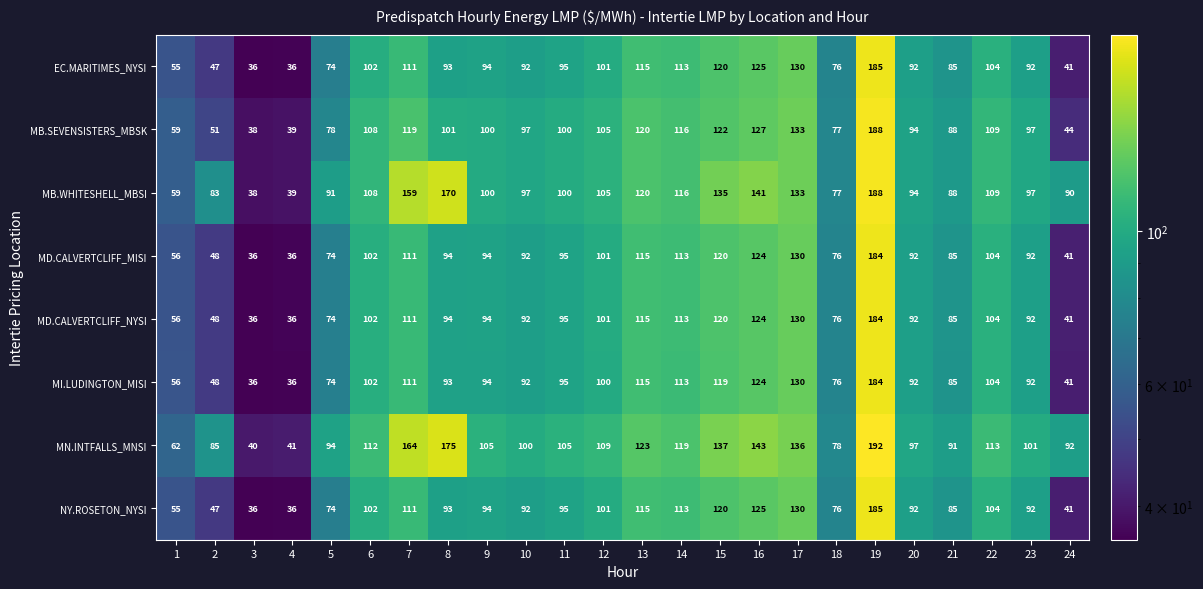

What is the difference between the second highest and second lowest values in the MI.LUDINGTON_MISI series?

94